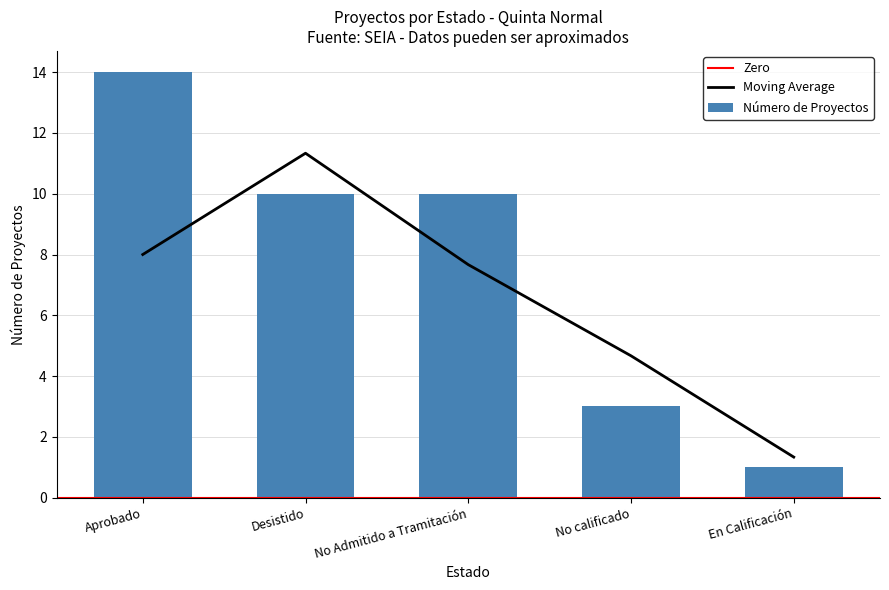

Where does the data first go above 10?

Aprobado